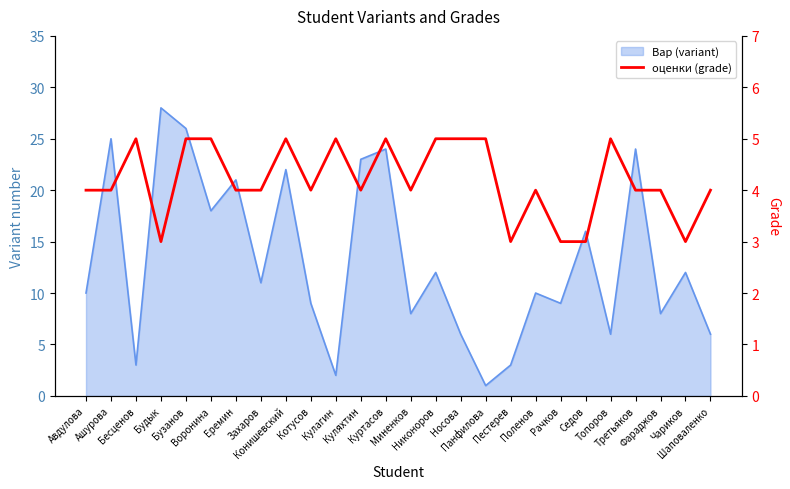

What is the ratio of the value at Поленов to the value at Никоноров?

0.8